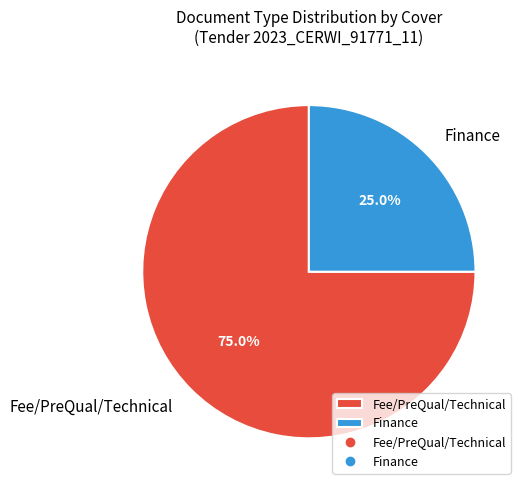

Count the number of slices in the pie.

2